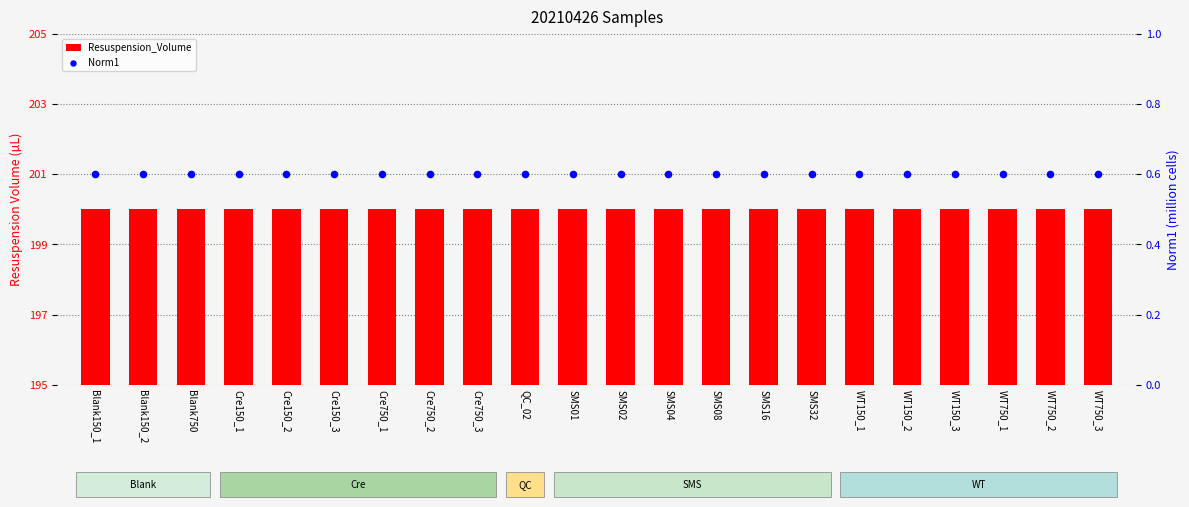

Which series has the largest total across all categories?

Resuspension_Volume